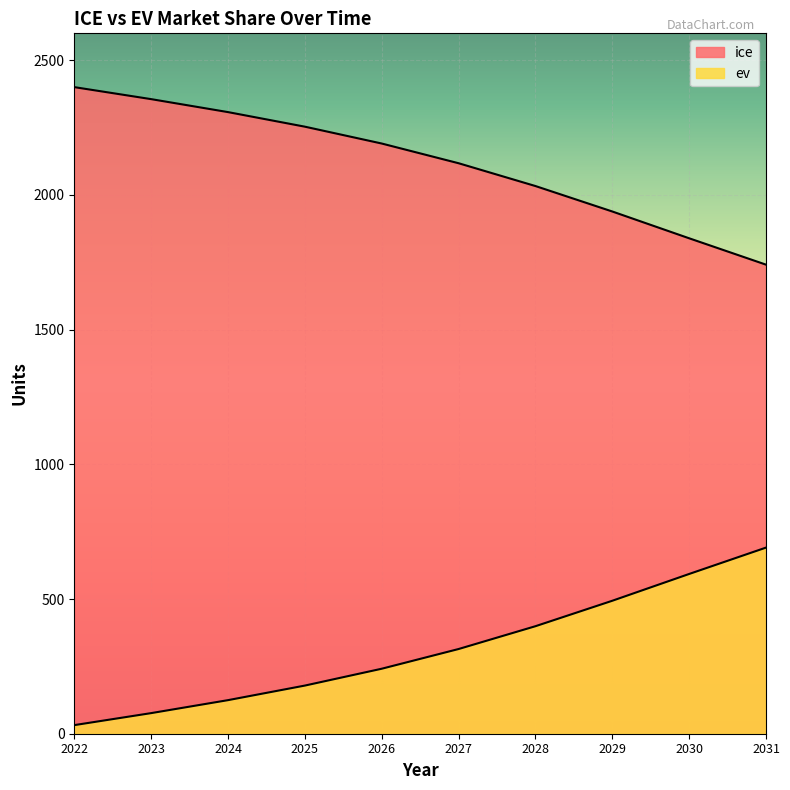

Is the value of ev at 2024 greater than the value of ice at 2023?

No